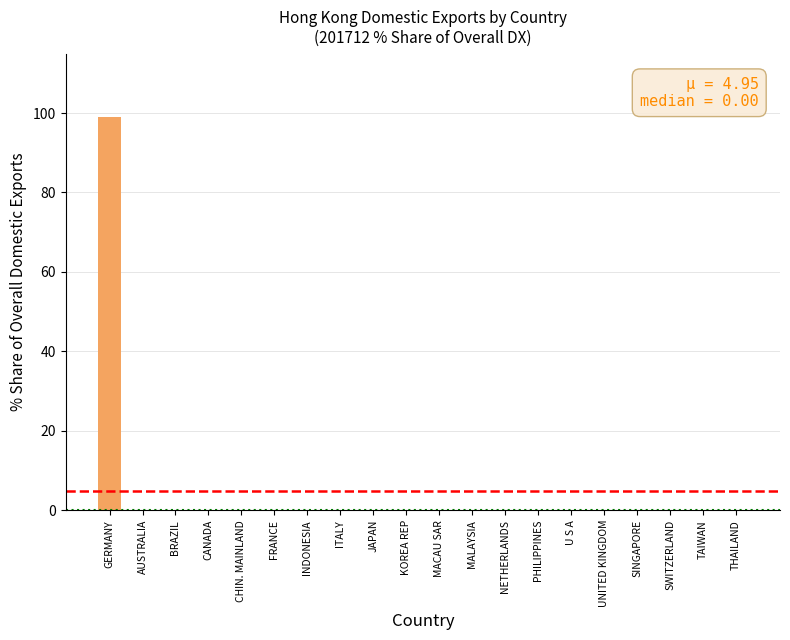

At how many categories does at least one series exceed 44?

1